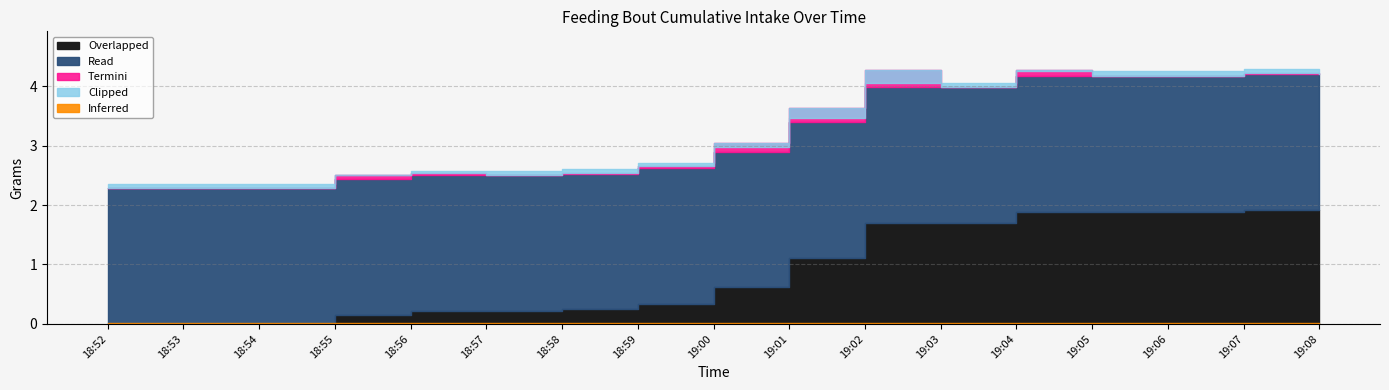

Which has a higher value, 18:54 or 18:59?

18:59